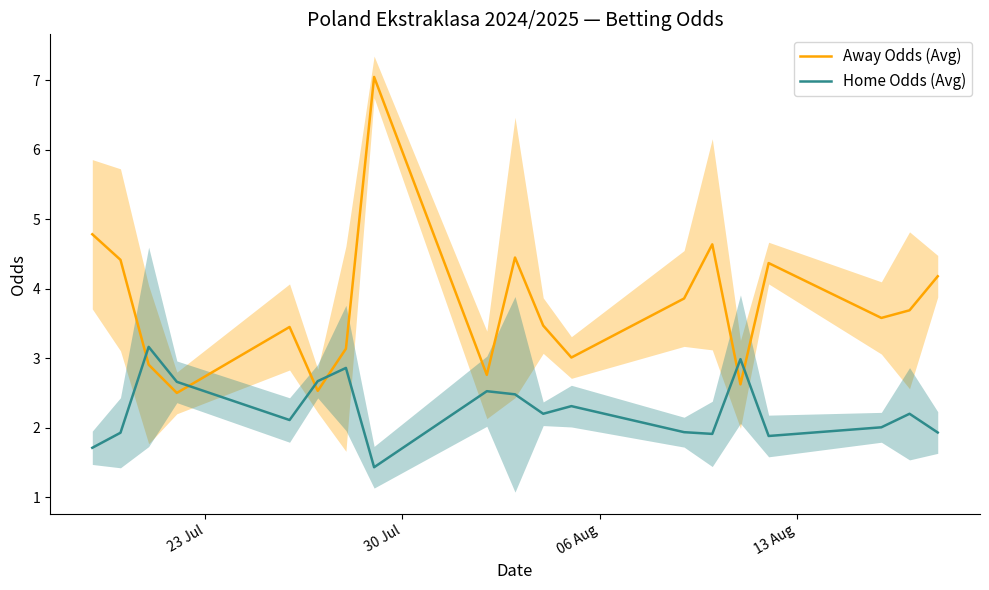

What is the lowest value of the Away Odds (Avg) series?

2.5